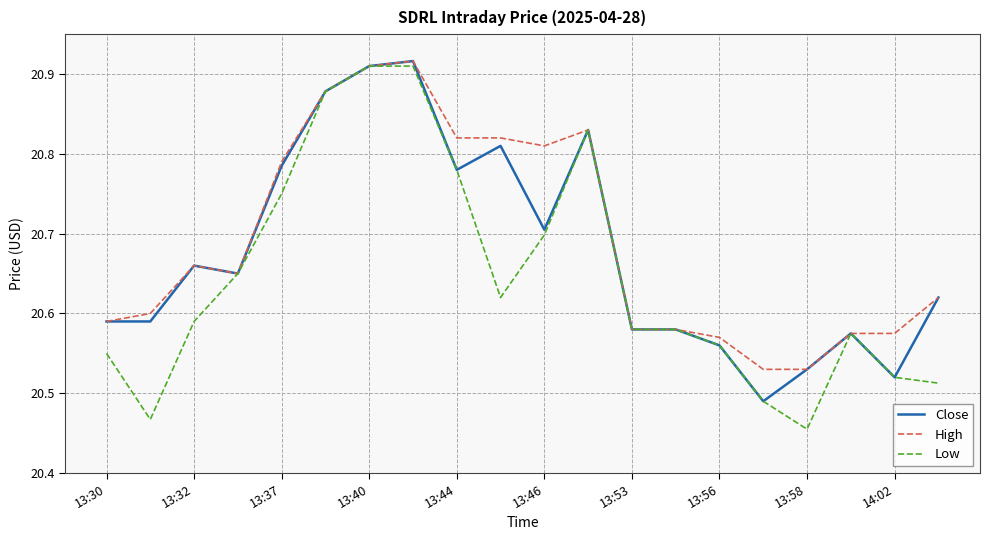

True or false: Close has more than 1 points higher than both neighbors.

True